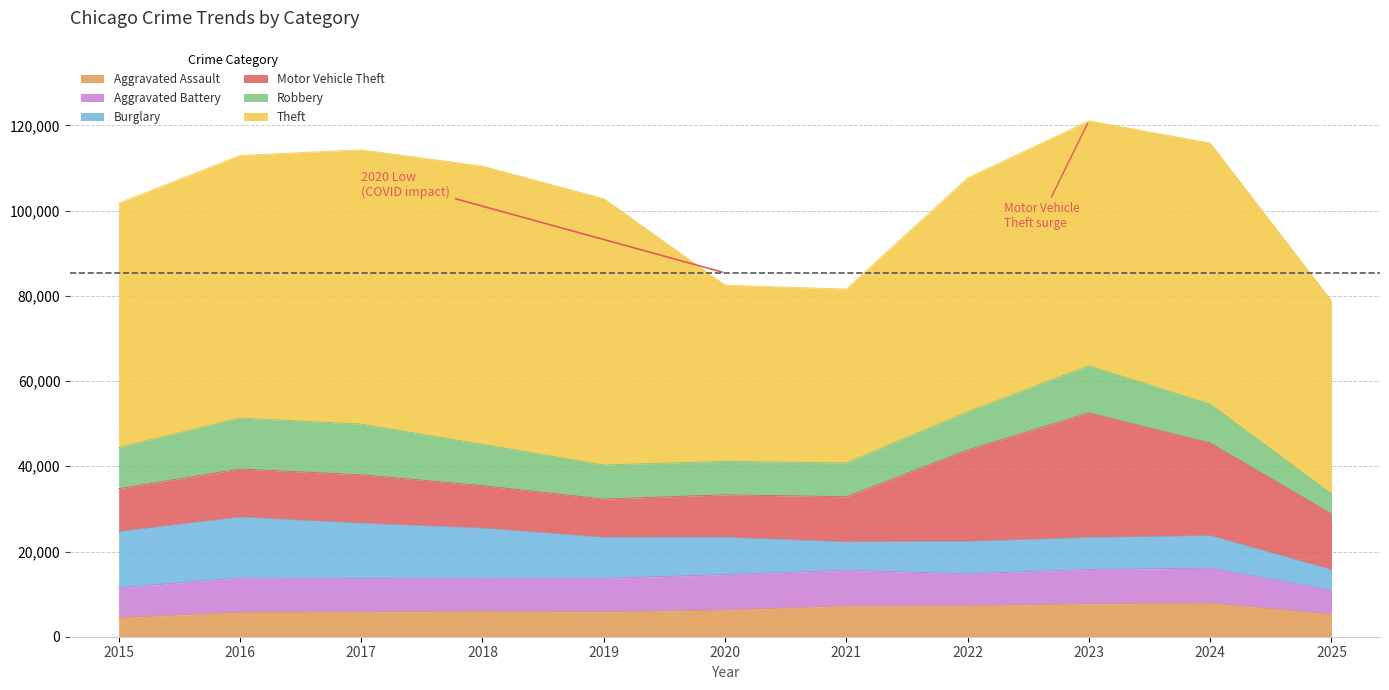

What is the value of the Aggravated Assault point at the 2nd from the left?

5713